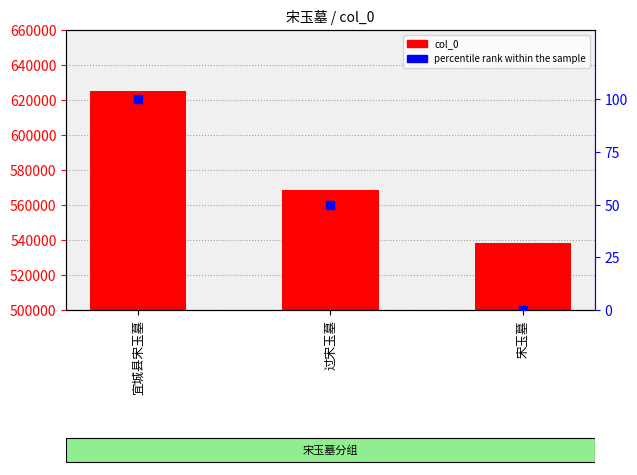

What is the total value across all series at 过宋玉墓?

568587